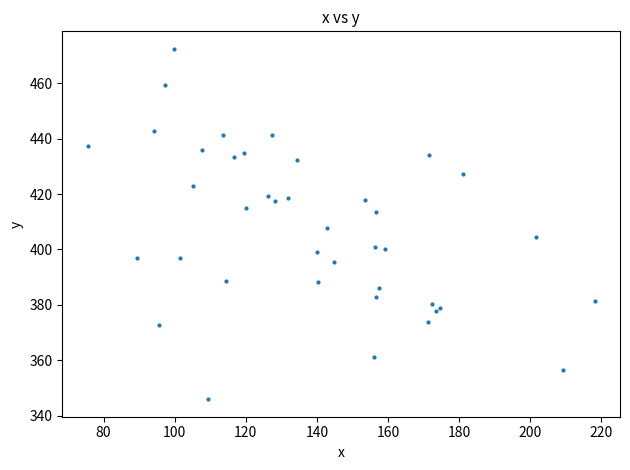

What Y value in the scatter plot is closest to 409?

407.6